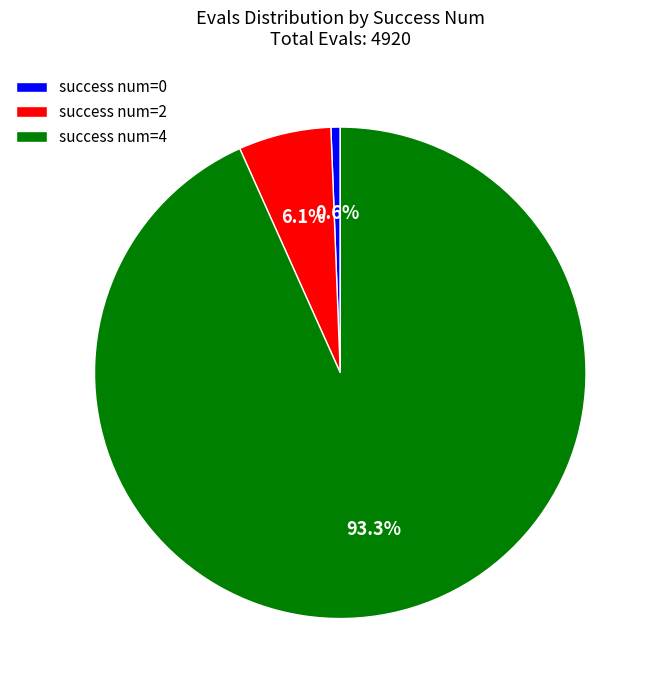

How much of the chart is everything except success num=4?

6.7%